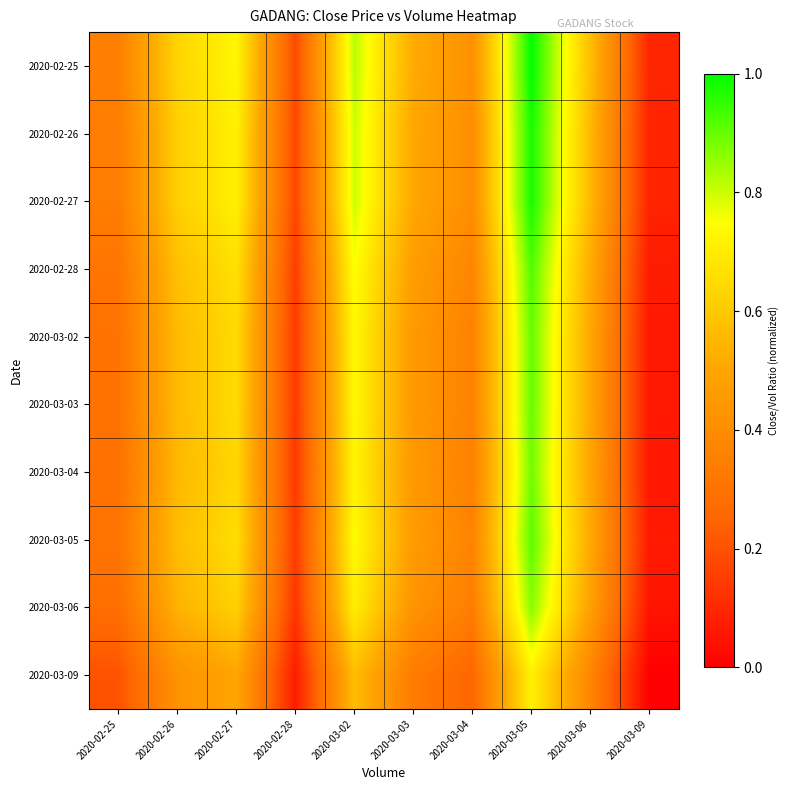

Reading left to right, extract all data points from this chart.

2020-02-25: 2020-02-25=0.4	2020-02-26=0.6	2020-02-27=0.7	2020-02-28=0.2	2020-03-02=0.8	2020-03-03=0.5	2020-03-04=0.4	2020-03-05=1.0	2020-03-06=0.6	2020-03-09=0.1
2020-02-26: 2020-02-25=0.3	2020-02-26=0.6	2020-02-27=0.7	2020-02-28=0.2	2020-03-02=0.8	2020-03-03=0.5	2020-03-04=0.4	2020-03-05=1.0	2020-03-06=0.6	2020-03-09=0.1
2020-02-27: 2020-02-25=0.3	2020-02-26=0.6	2020-02-27=0.7	2020-02-28=0.2	2020-03-02=0.8	2020-03-03=0.5	2020-03-04=0.4	2020-03-05=1.0	2020-03-06=0.6	2020-03-09=0.1
2020-02-28: 2020-02-25=0.3	2020-02-26=0.6	2020-02-27=0.7	2020-02-28=0.2	2020-03-02=0.8	2020-03-03=0.5	2020-03-04=0.4	2020-03-05=0.9	2020-03-06=0.5	2020-03-09=0.1
2020-03-02: 2020-02-25=0.3	2020-02-26=0.6	2020-02-27=0.6	2020-02-28=0.1	2020-03-02=0.7	2020-03-03=0.5	2020-03-04=0.4	2020-03-05=0.9	2020-03-06=0.5	2020-03-09=0.1
2020-03-03: 2020-02-25=0.3	2020-02-26=0.6	2020-02-27=0.6	2020-02-28=0.1	2020-03-02=0.7	2020-03-03=0.5	2020-03-04=0.4	2020-03-05=0.9	2020-03-06=0.5	2020-03-09=0.1
2020-03-04: 2020-02-25=0.3	2020-02-26=0.6	2020-02-27=0.6	2020-02-28=0.1	2020-03-02=0.7	2020-03-03=0.4	2020-03-04=0.4	2020-03-05=0.9	2020-03-06=0.5	2020-03-09=0.1
2020-03-05: 2020-02-25=0.3	2020-02-26=0.6	2020-02-27=0.7	2020-02-28=0.1	2020-03-02=0.7	2020-03-03=0.5	2020-03-04=0.4	2020-03-05=0.9	2020-03-06=0.5	2020-03-09=0.1
2020-03-06: 2020-02-25=0.3	2020-02-26=0.5	2020-02-27=0.6	2020-02-28=0.1	2020-03-02=0.7	2020-03-03=0.4	2020-03-04=0.3	2020-03-05=0.9	2020-03-06=0.5	2020-03-09=0.1
2020-03-09: 2020-02-25=0.2	2020-02-26=0.4	2020-02-27=0.5	2020-02-28=0.1	2020-03-02=0.6	2020-03-03=0.3	2020-03-04=0.3	2020-03-05=0.7	2020-03-06=0.4	2020-03-09=0.0